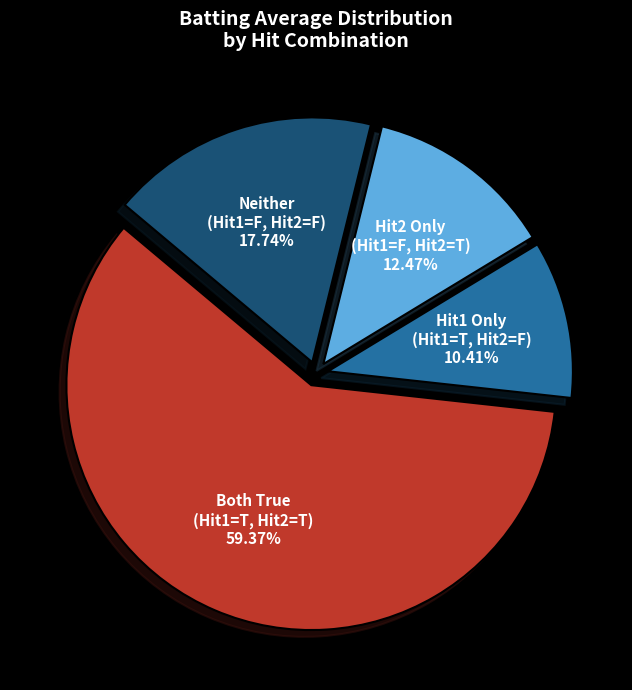

Is there any slice that represents more than half of the pie?

Yes